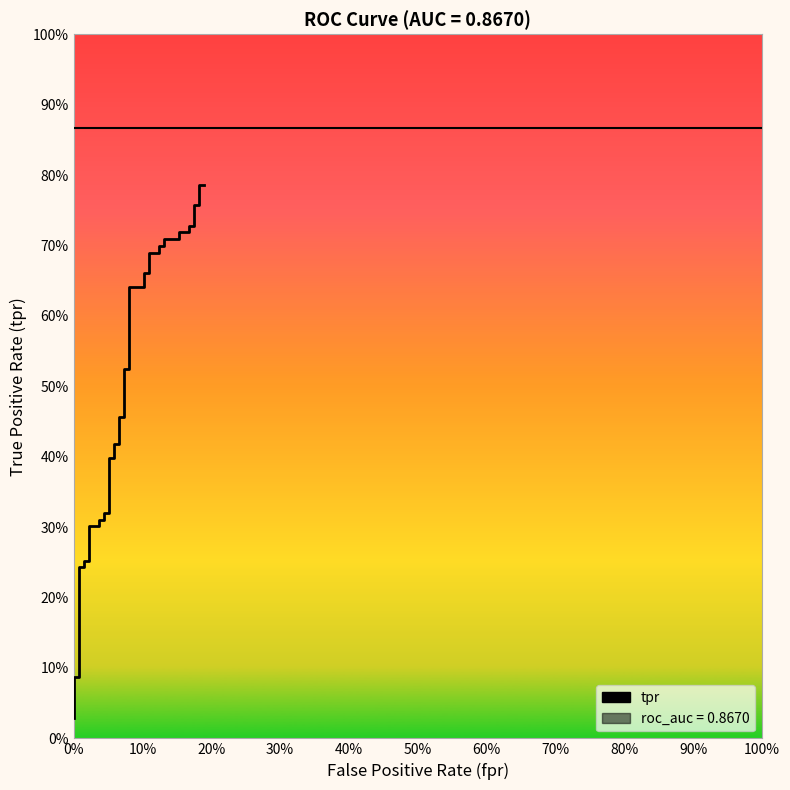

What is the average value?

0.5